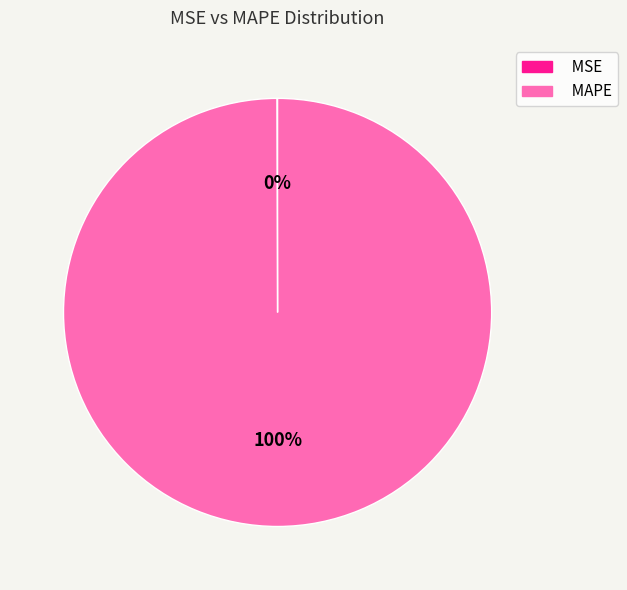

Does MAPE represent more than half of the total?

Yes